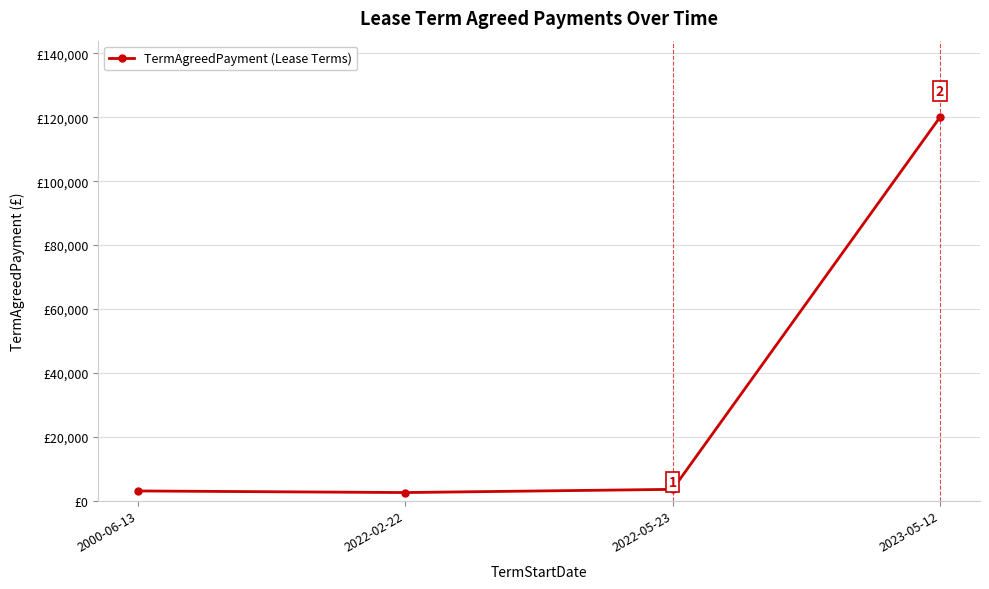

Rank the categories by value from highest to lowest.

2023-05-12, 2022-05-23, 2000-06-13, 2022-02-22